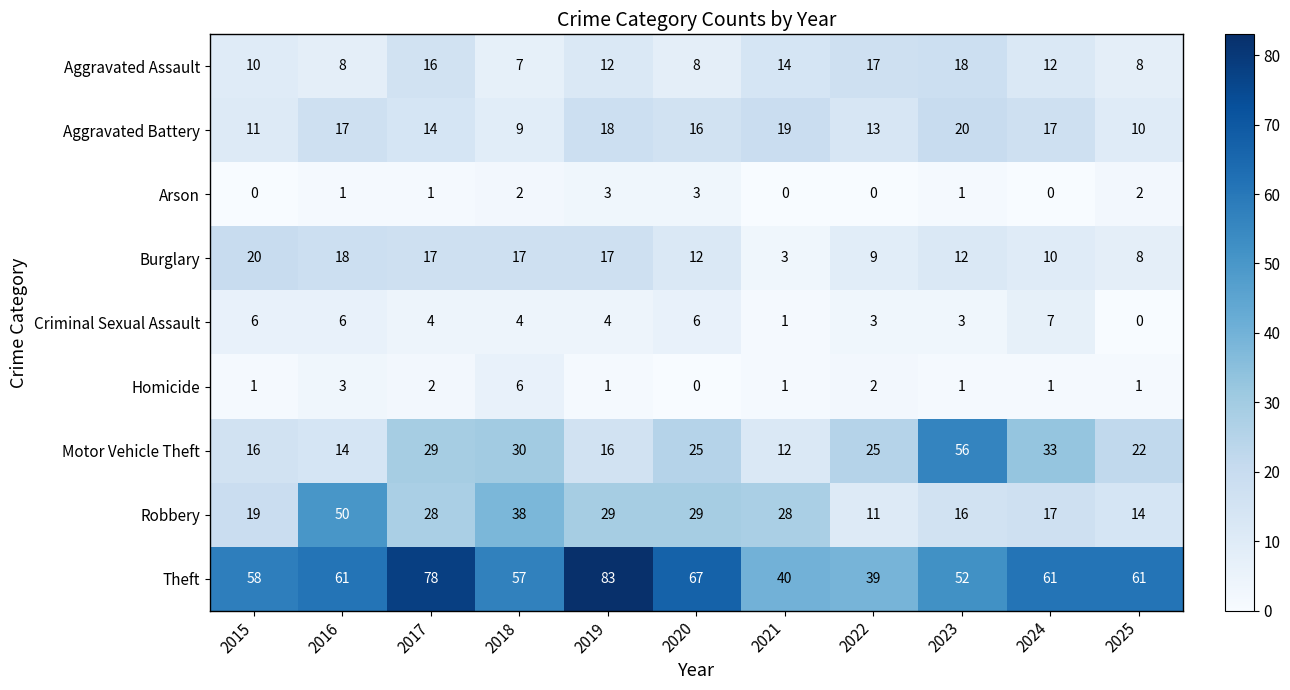

What is the spread (max minus min) of values at 2020?

67